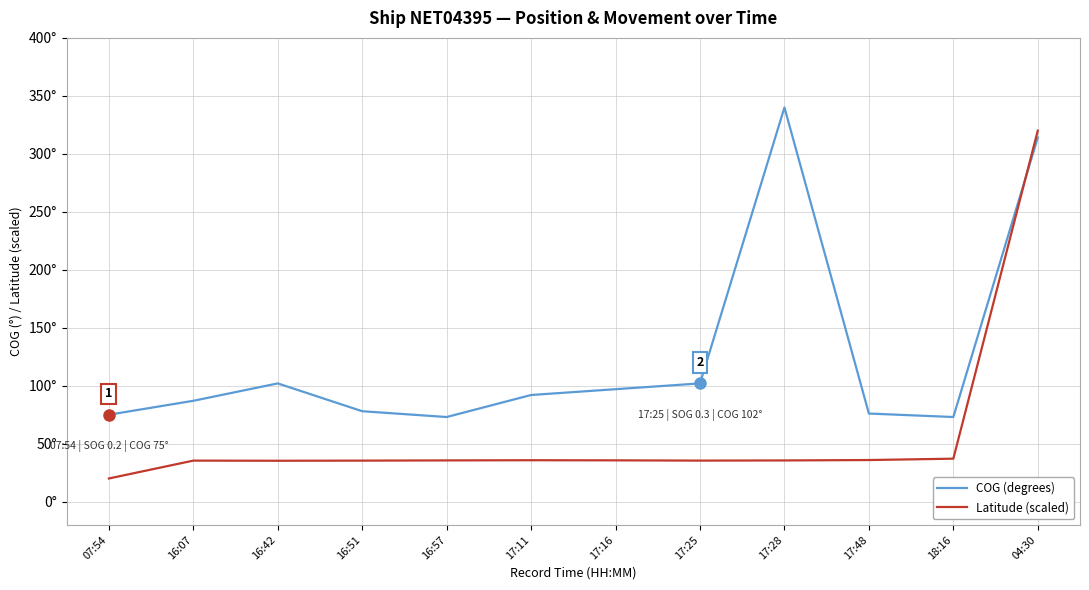

What is the label of the 7th point from the right?

17:11